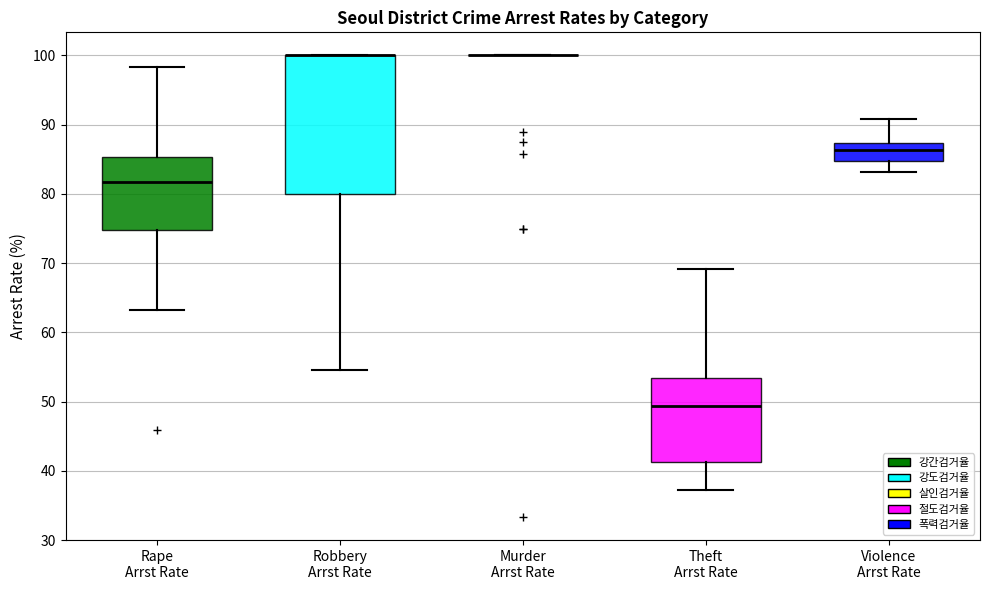

Reading left to right, transcribe this box plot: for each box, give where its median line is, the range the box spans, and where its two whiskers end, as read against the y-axis. The values are not printed on the chart, so give them approximately, as read against the axis.

Rape Arrst Rate: median 82, box 75 to 85, whiskers 63 to 98
Robbery Arrst Rate: median 100 (drawn on the box's upper edge), box 80 to 100, whiskers 55 to 100
Murder Arrst Rate: box collapsed to a line at 100, whiskers 100 to 100
Theft Arrst Rate: median 49, box 41 to 53, whiskers 37 to 69
Violence Arrst Rate: median 86, box 85 to 87, whiskers 83 to 91